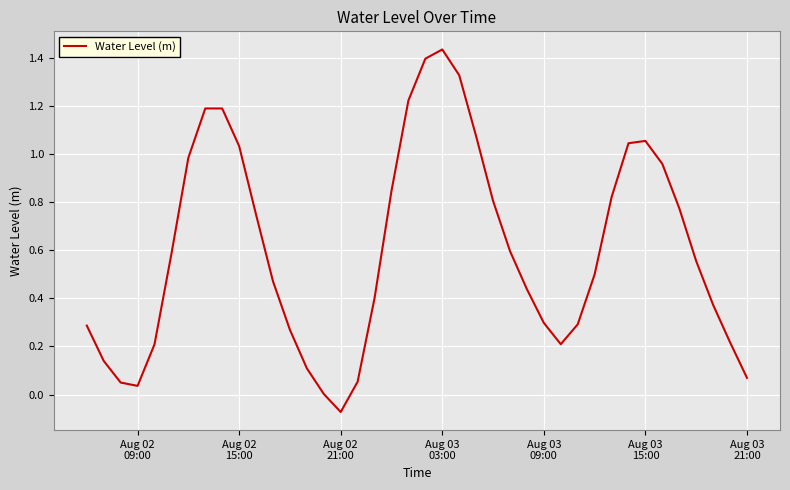

What is the difference between the maximum and minimum values?

1.5